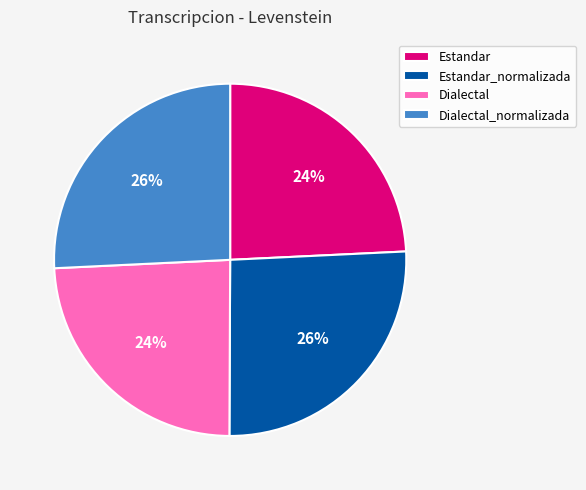

Do Estandar_normalizada and Dialectal_normalizada together represent more than half of the pie?

Yes